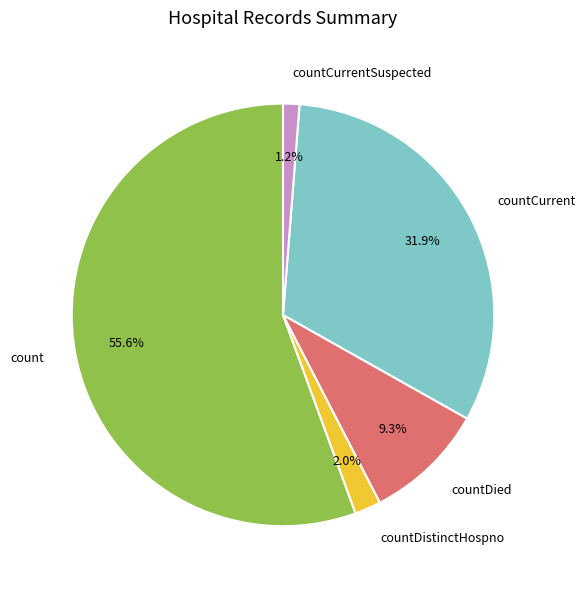

How many segments does this pie chart have?

5